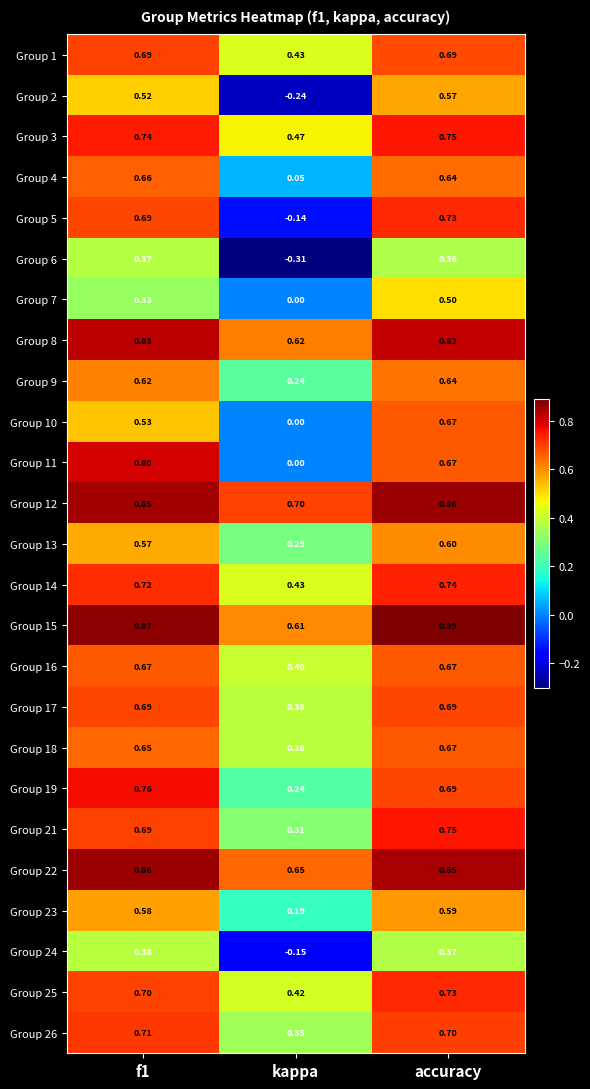

At how many categories does at least one series exceed 0?

3